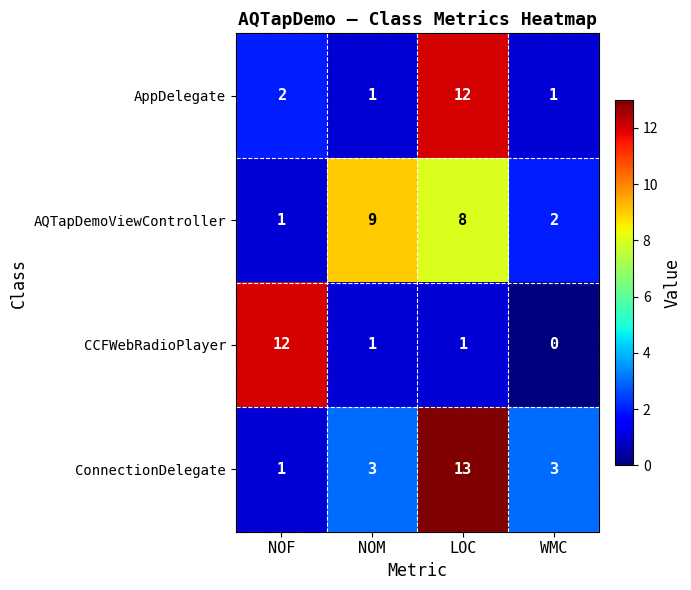

Which series changed the most between NOM and LOC?

AppDelegate